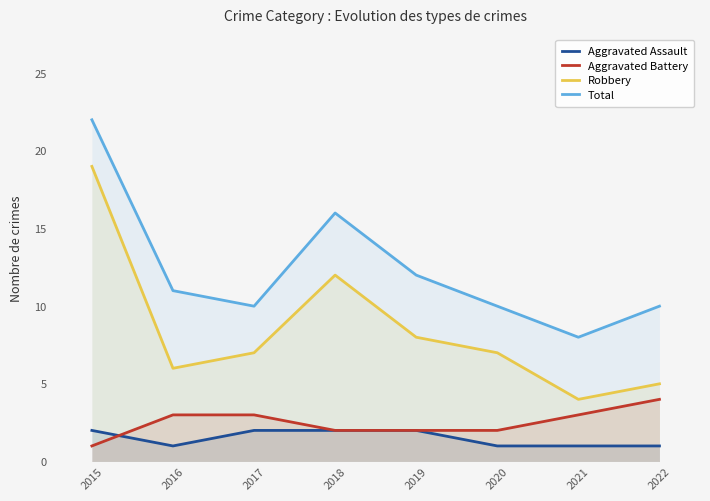

Between 2017 and 2021, which series saw the biggest shift?

Robbery